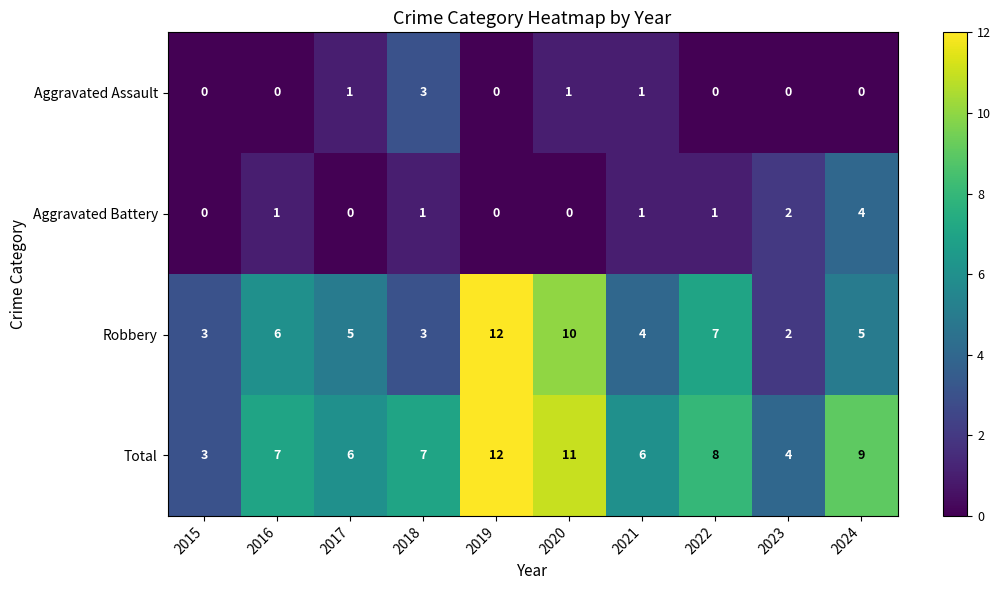

How many Robbery values are between 3 and 7?

7